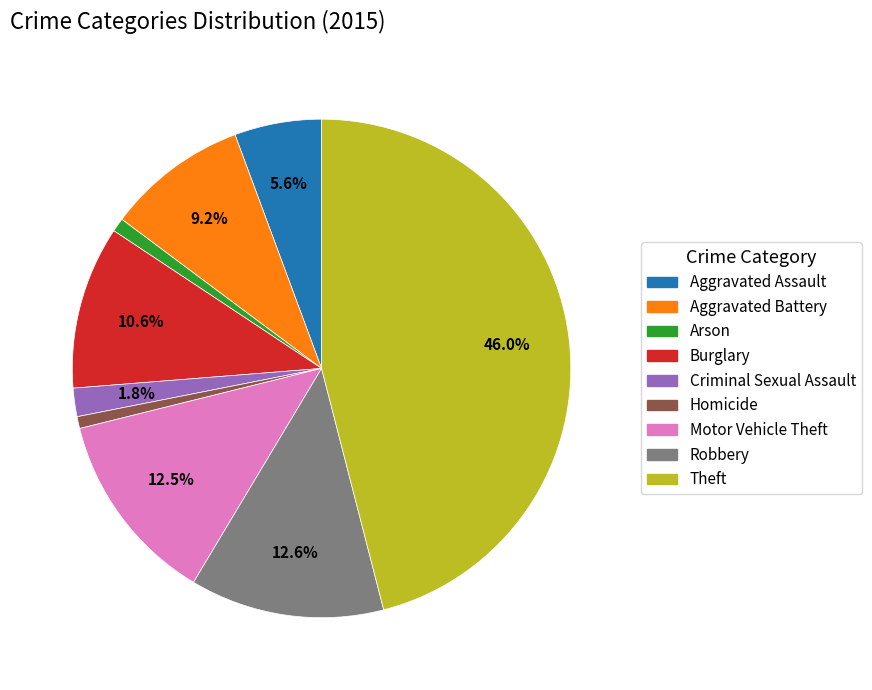

What is the largest slice in the pie chart?

Theft